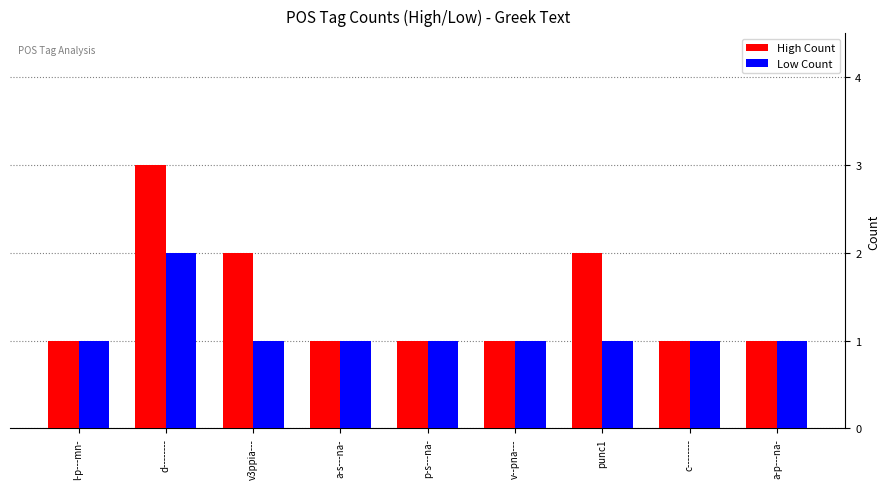

List the series in order of their overall mean, lowest first.

Low Count, High Count